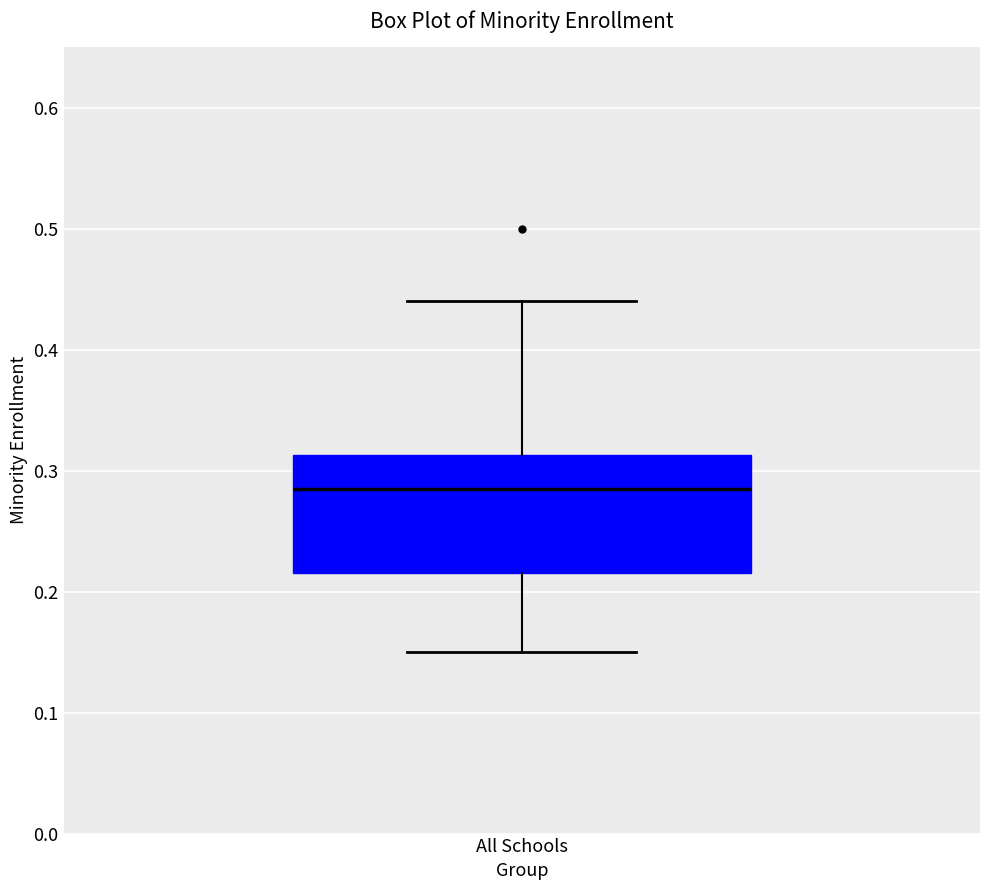

Transcribe this box plot: give where the median line is, the range the box spans, and where the two whiskers end, as read against the y-axis. The values are not printed on the chart, so give them approximately, as read against the axis.

median 0.29, box 0.22 to 0.31, whiskers 0.15 to 0.44